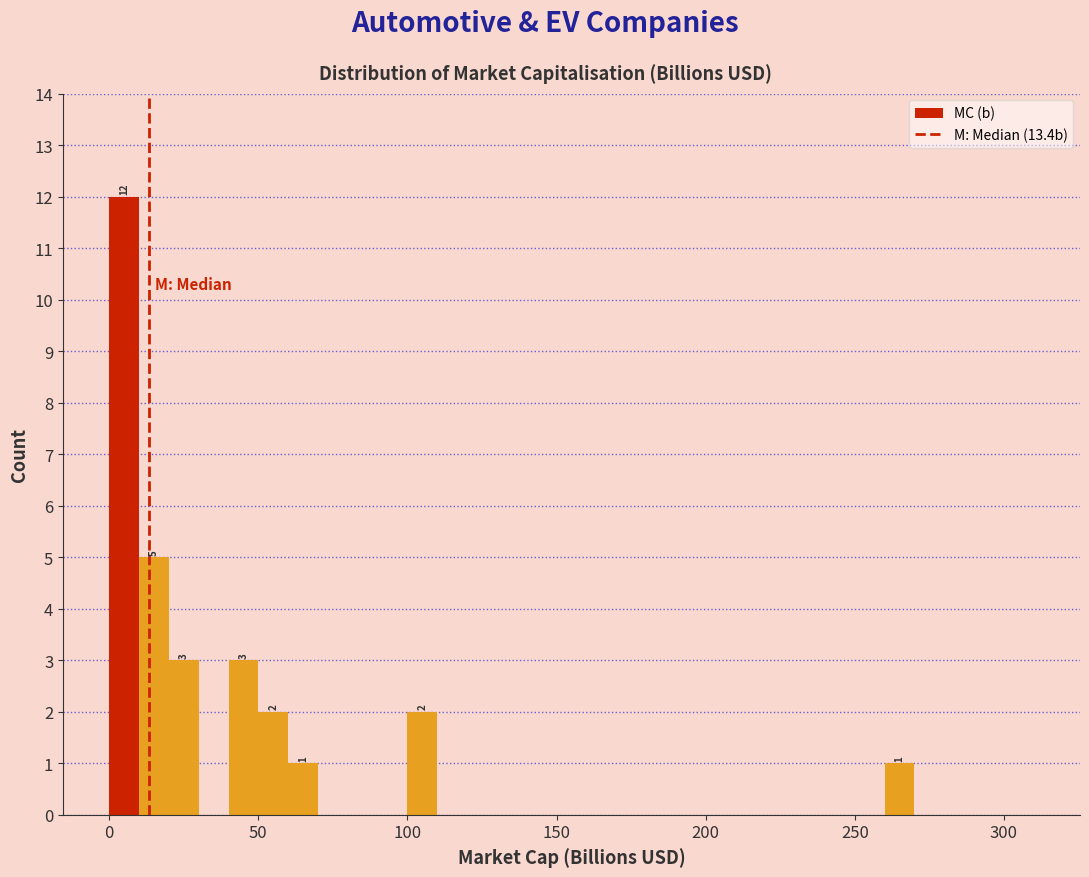

Around what value on the x-axis is the tallest bar? Give the approximate position of its centre, as read against the axis.

5